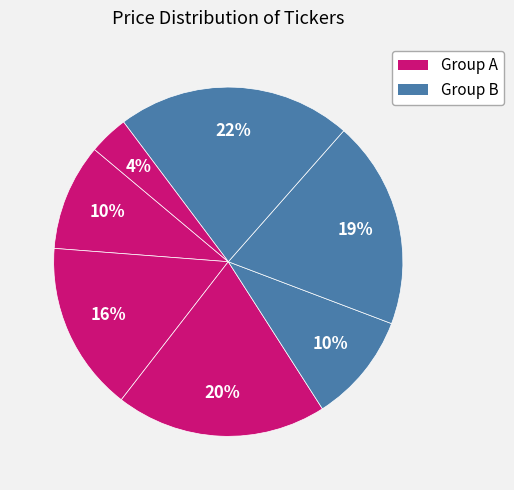

Count the number of slices in the pie.

7